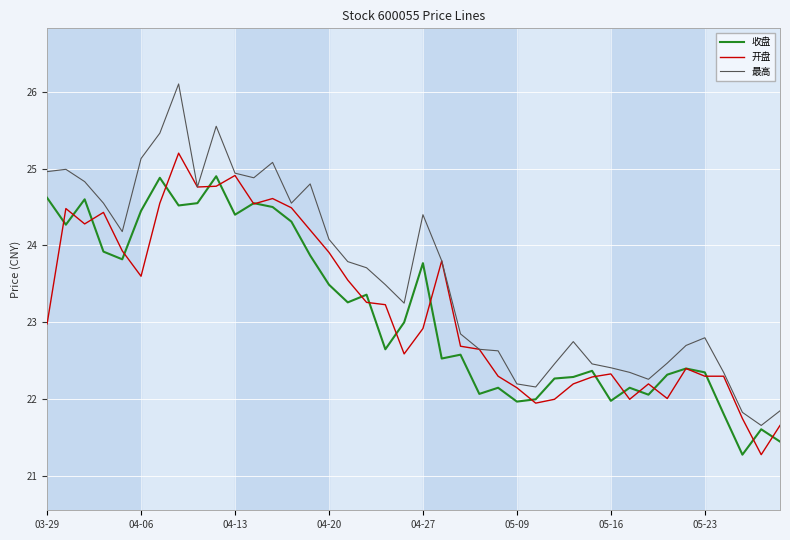

Which series has the widest spread of values?

最高